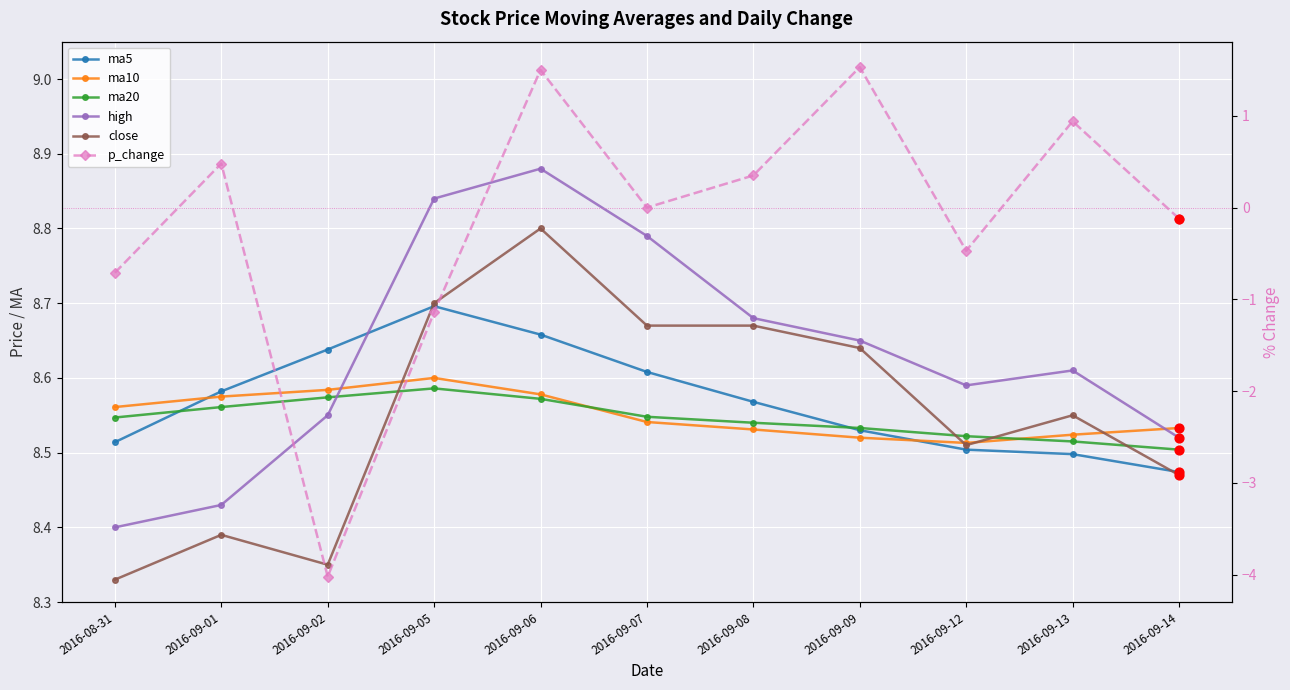

Which series contains the lowest Y value?

p_change